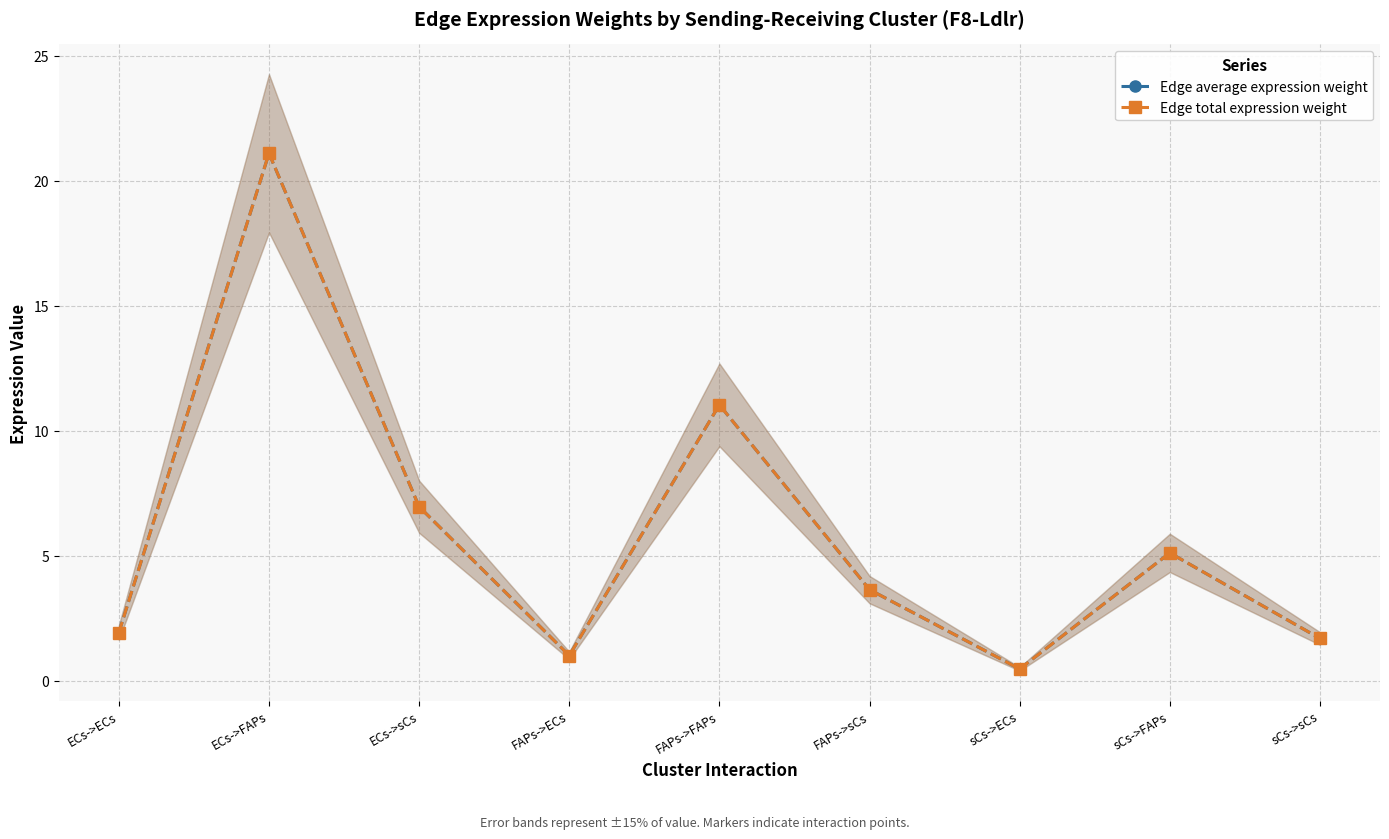

Where is the first local minimum for Edge total expression weight?

FAPs->ECs